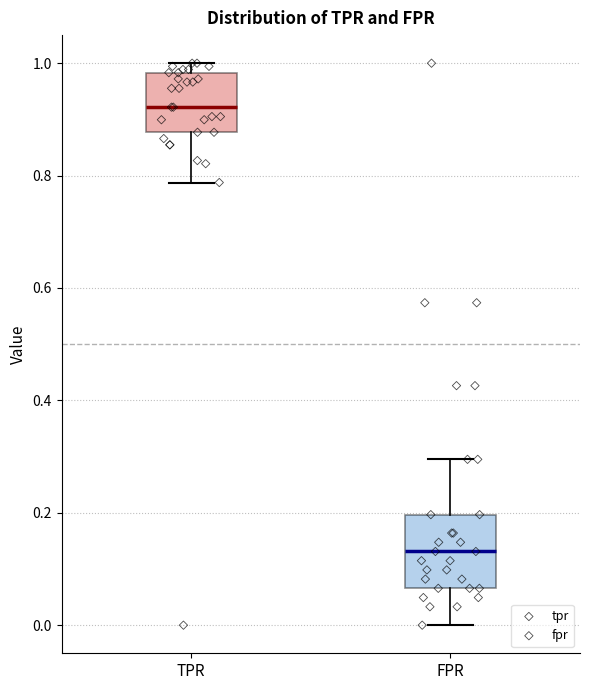

Which box's median line is the highest?

TPR